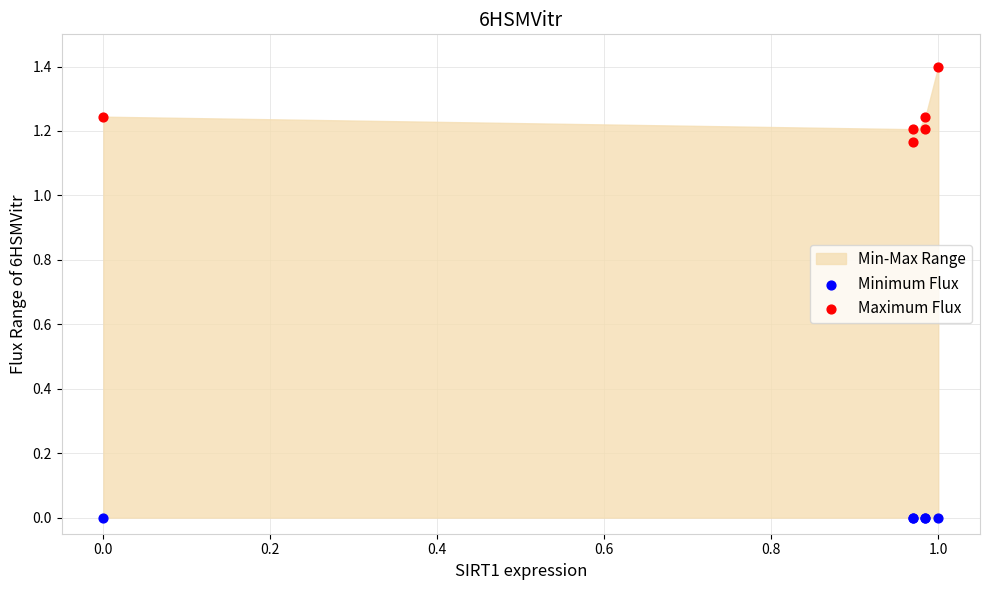

Which series reaches the minimum Y coordinate?

Minimum Flux